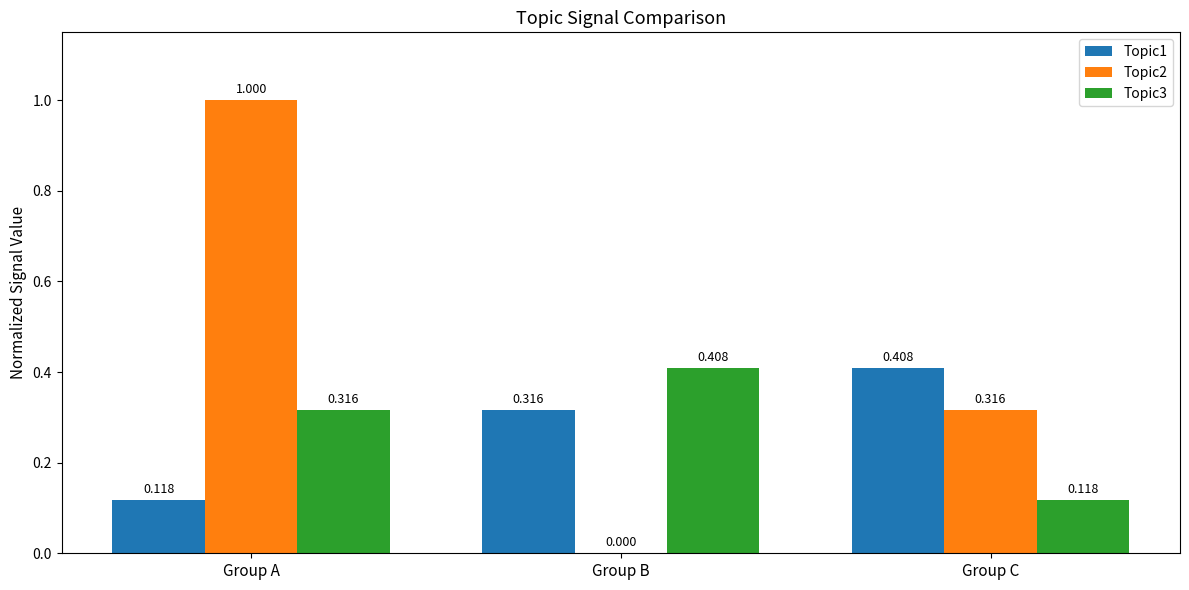

At which category is the sum across all series the highest?

Group A